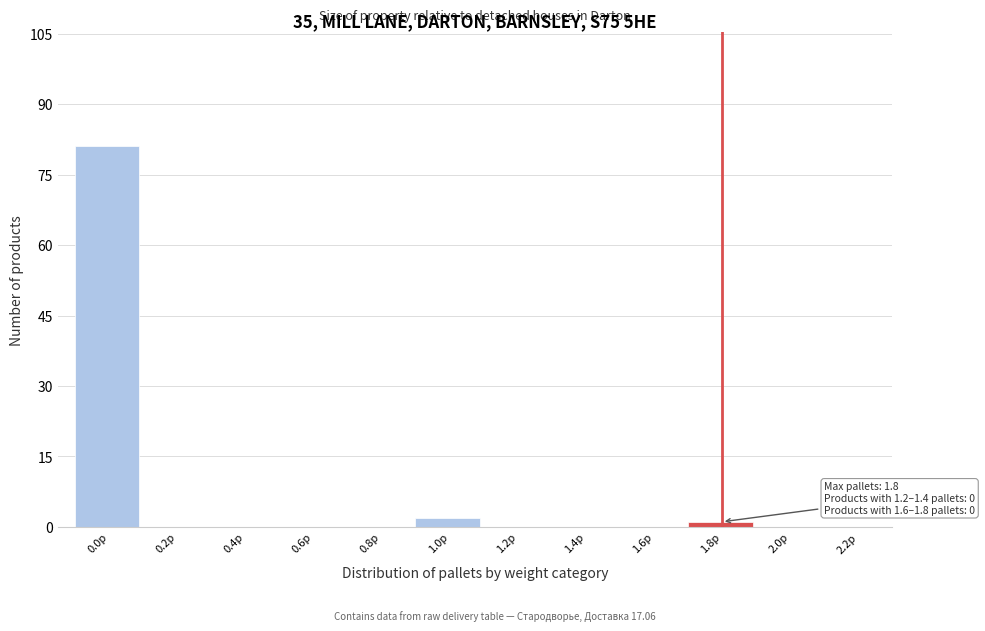

Reading left to right, list all the values displayed in this chart.

0.0p=81	0.2p=0	0.4p=0	0.6p=0	0.8p=0	1.0p=2	1.2p=0	1.4p=0	1.6p=0	1.8p=1	2.0p=0	2.2p=0